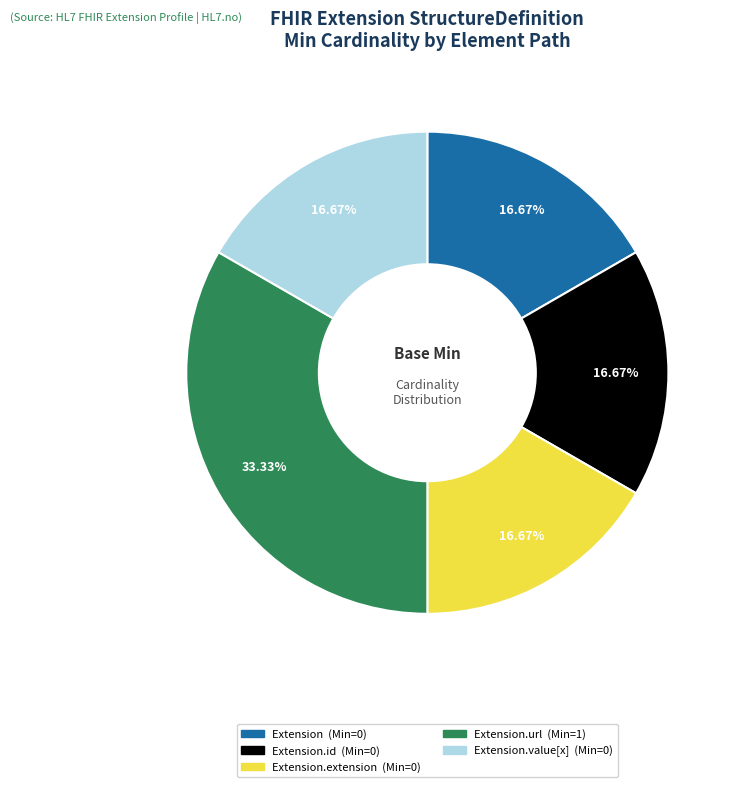

Does any single category account for the majority?

No